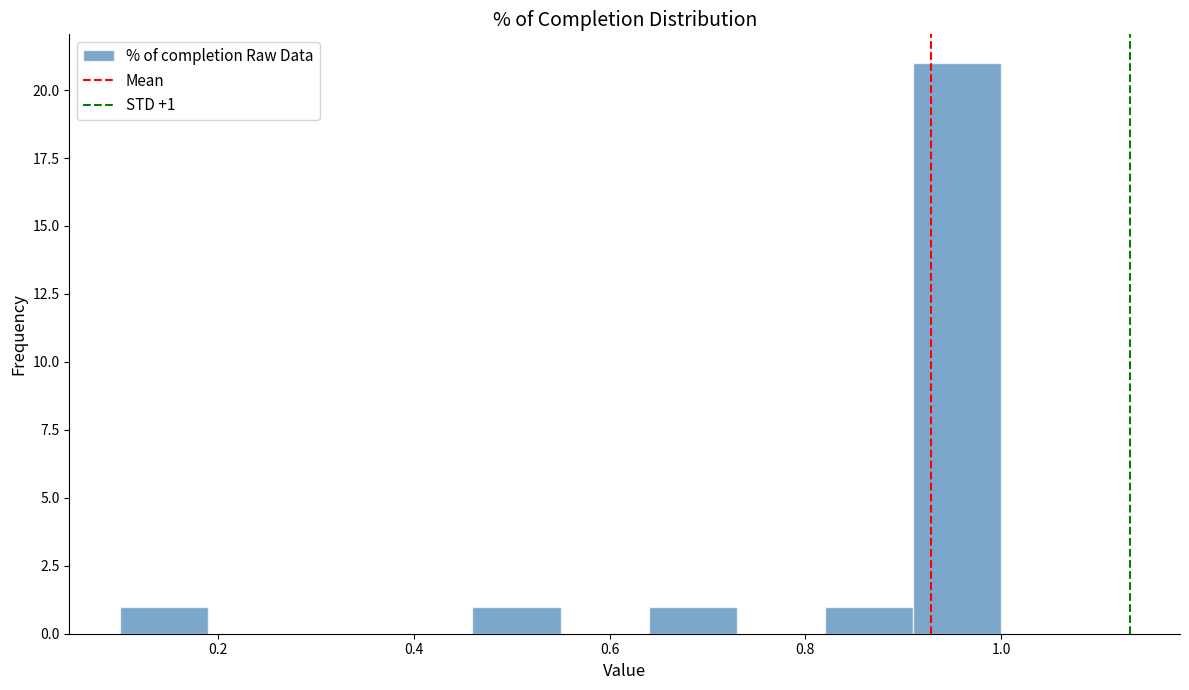

Over which range of the x-axis is the bar tallest?

0.91 to 1.00